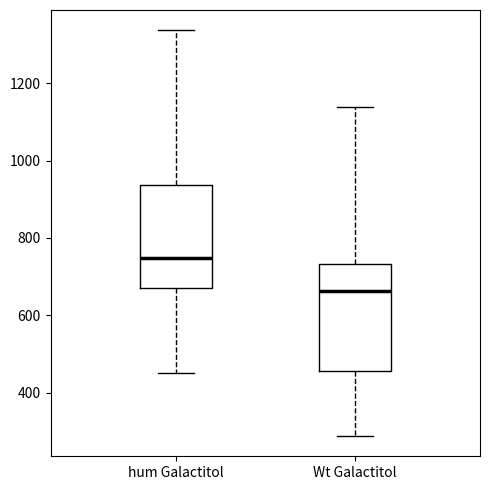

Reading left to right, read every box against the y-axis: the position of its median line, the range the box covers, and the ends of its whiskers. The values are not printed on the chart, so give them approximately, as read against the axis.

hum Galactitol: median 740, box 680 to 940, whiskers 460 to 1340
Wt Galactitol: median 660, box 460 to 740, whiskers 280 to 1140